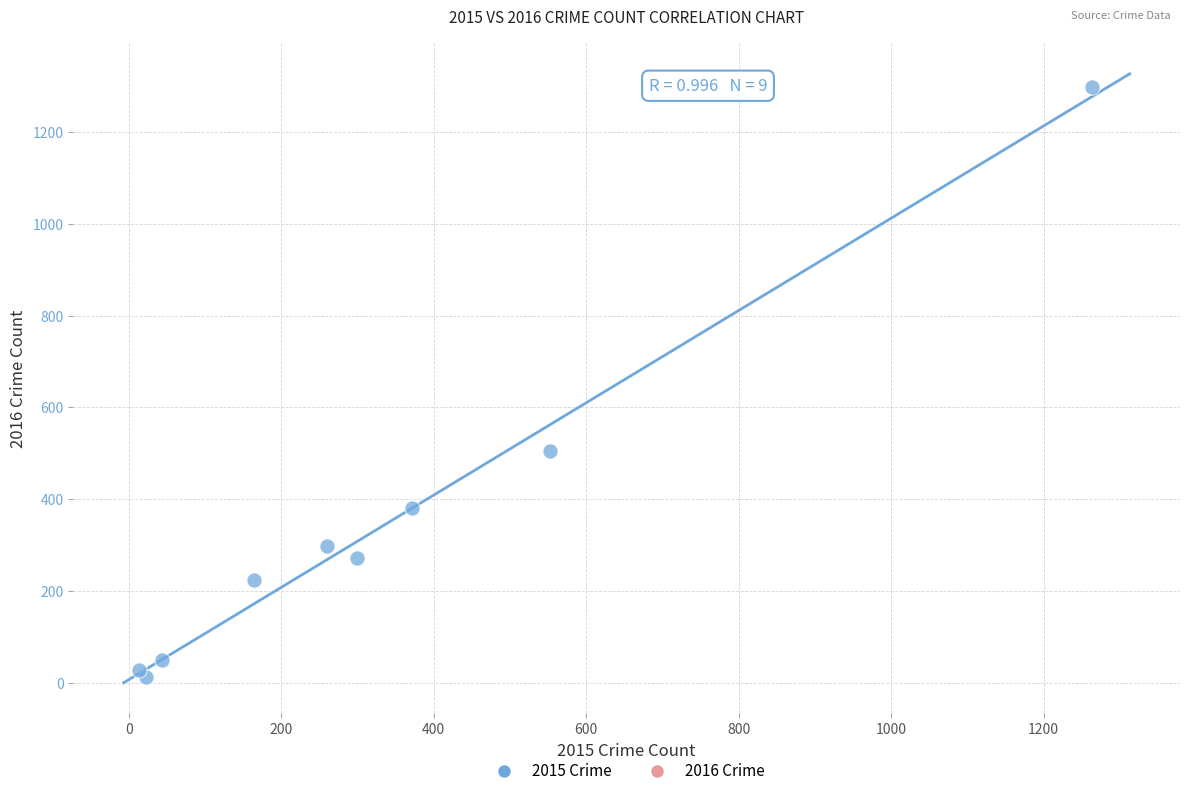

What Y value in the scatter plot is closest to 655?

505